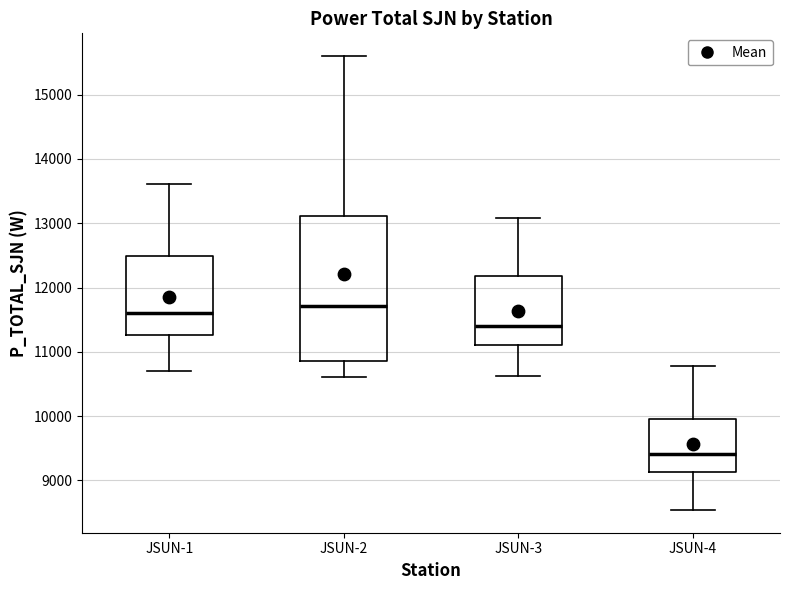

Reading left to right, transcribe this box plot: for each box, give where its median line is, the range the box spans, and where its two whiskers end, as read against the y-axis. The values are not printed on the chart, so give them approximately, as read against the axis.

JSUN-1: median 11600, box 11300 to 12500, whiskers 10700 to 13600
JSUN-2: median 11700, box 10900 to 13100, whiskers 10600 to 15600
JSUN-3: median 11400, box 11100 to 12200, whiskers 10600 to 13100
JSUN-4: median 9400, box 9100 to 10000, whiskers 8500 to 10800